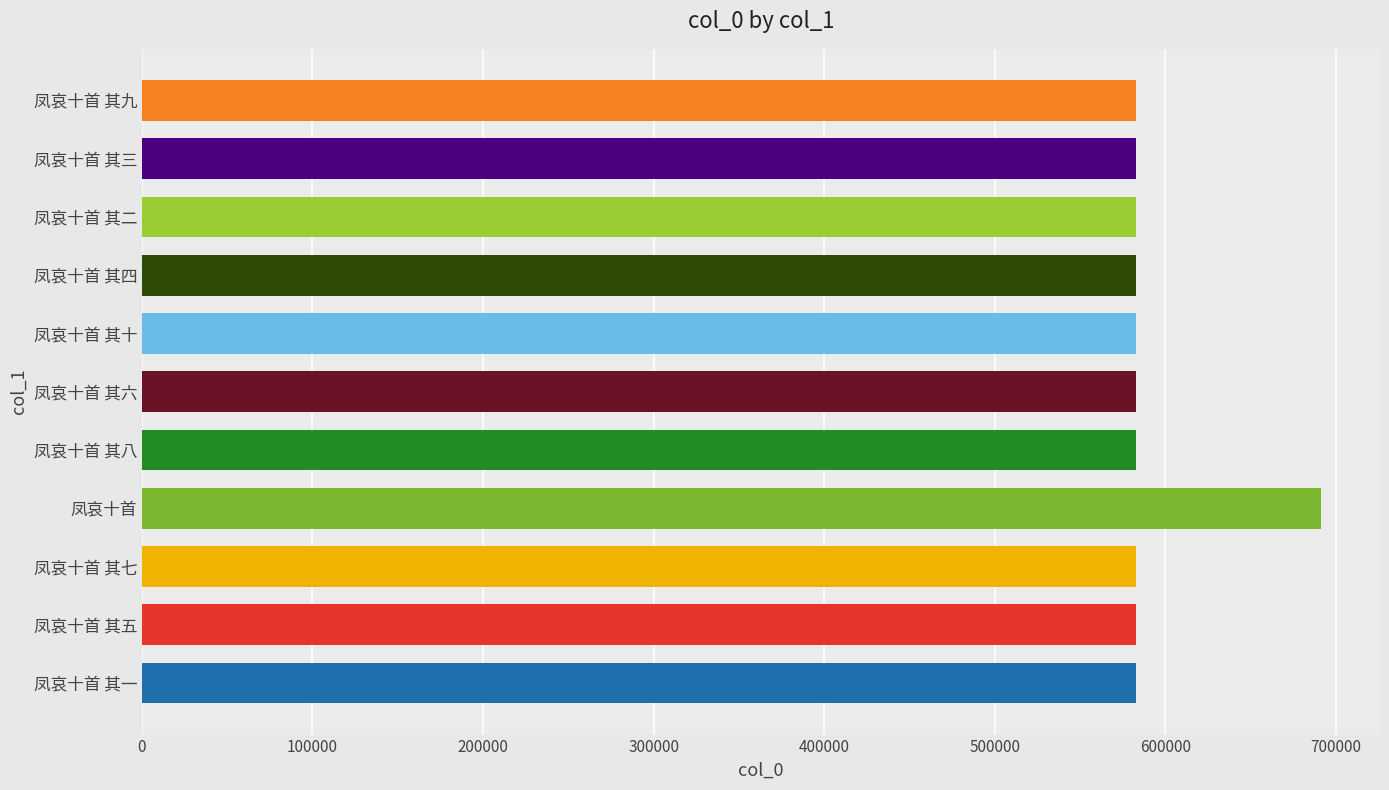

What is the sum of all values?

6518559